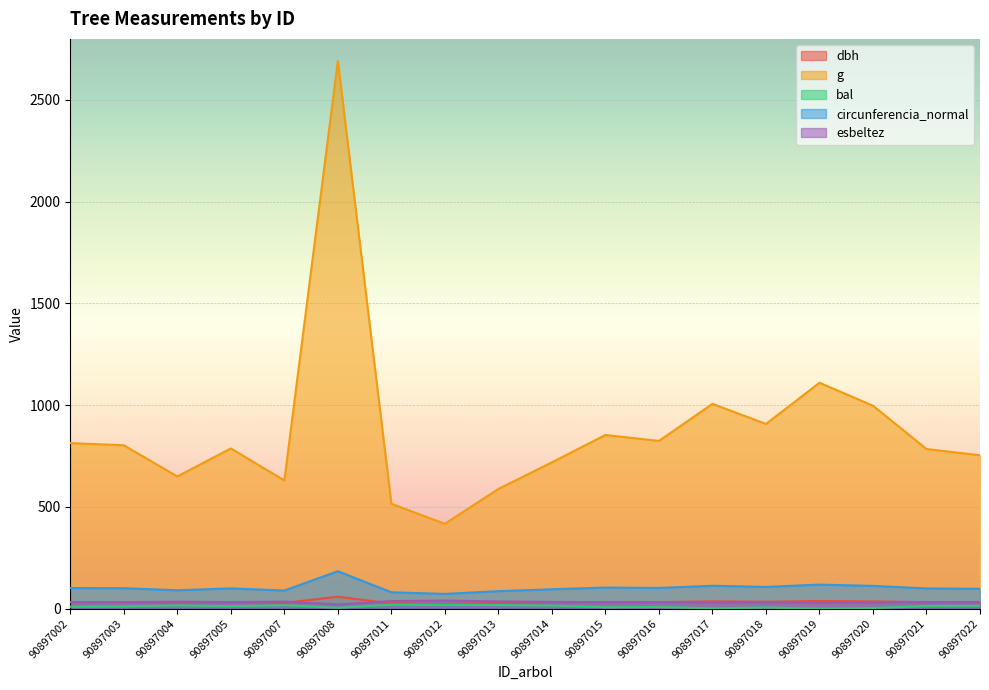

Which label corresponds to the largest value in the chart?

90897008